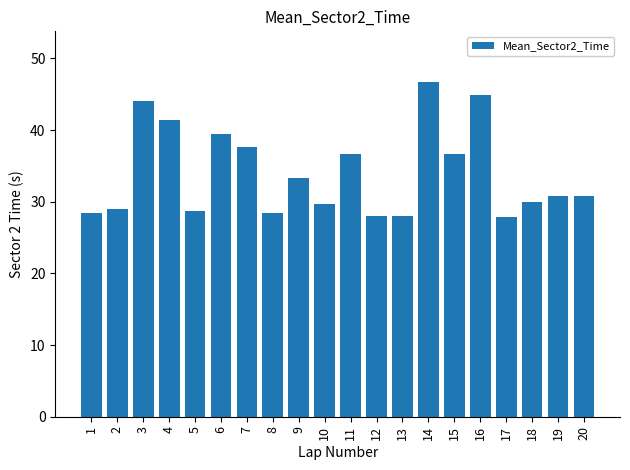

What is the difference between the maximum and minimum values?

18.9